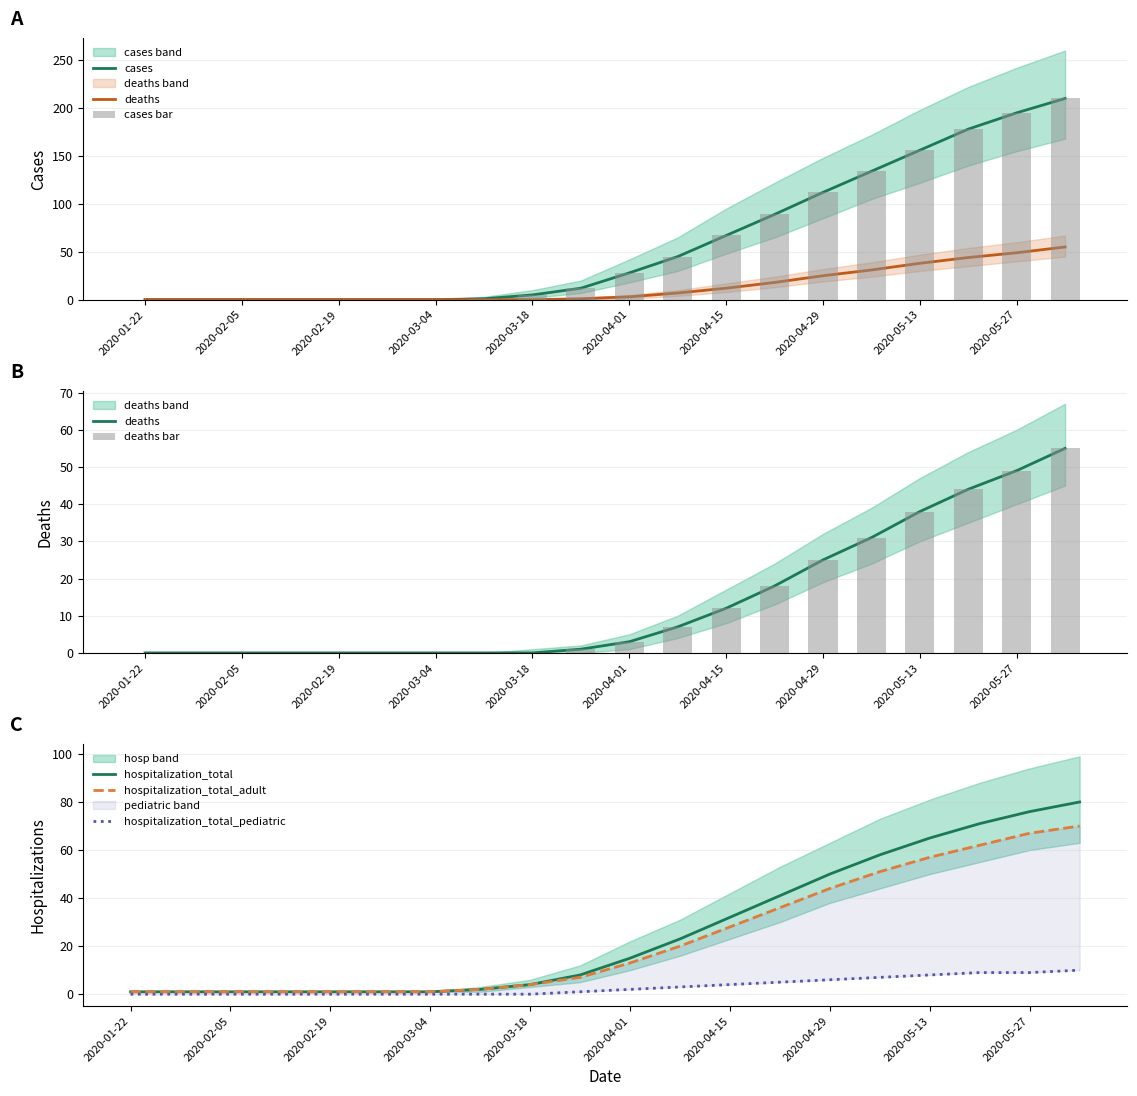

Where is hospitalization_total_adult nearest to the value 35?

2020-04-22